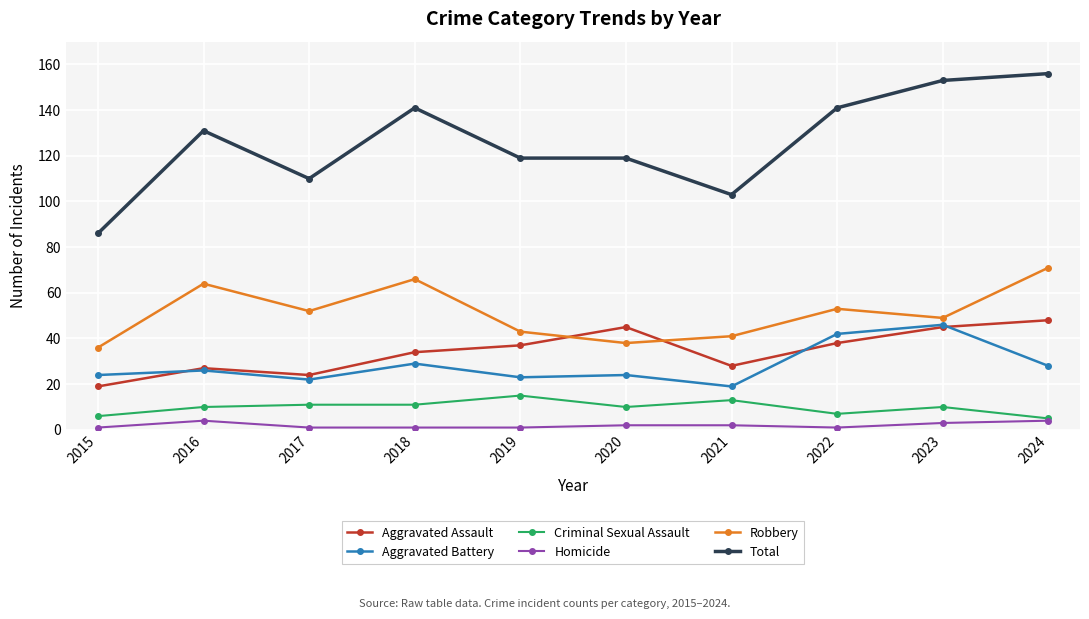

At 2019, list the series in order from largest to smallest.

Total, Robbery, Aggravated Assault, Aggravated Battery, Criminal Sexual Assault, Homicide